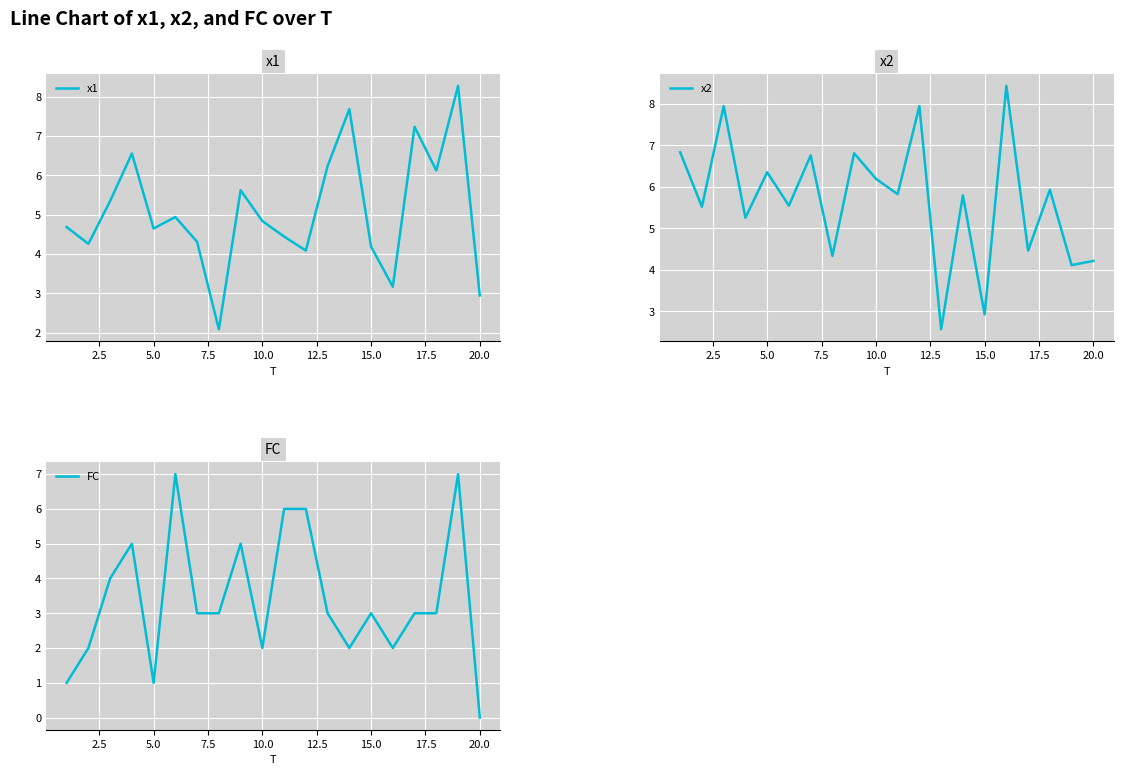

Is it true that x1 equals 2.8 at 5.0?

False